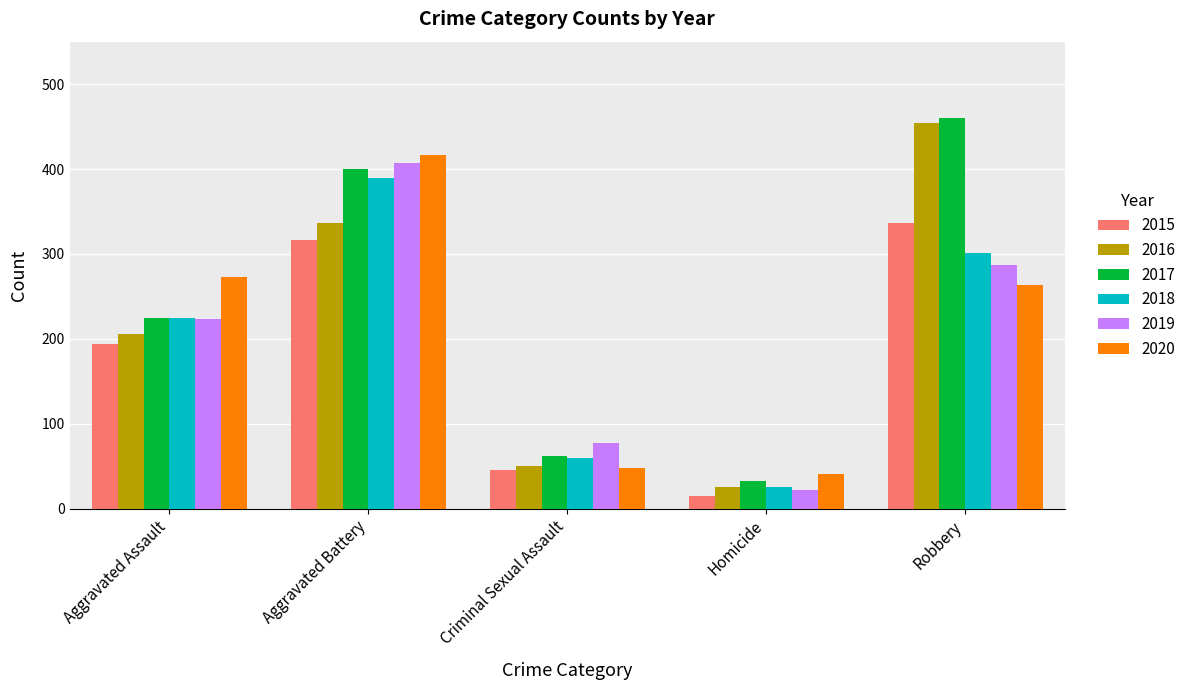

At which label does 2019 reach its peak?

Aggravated Battery